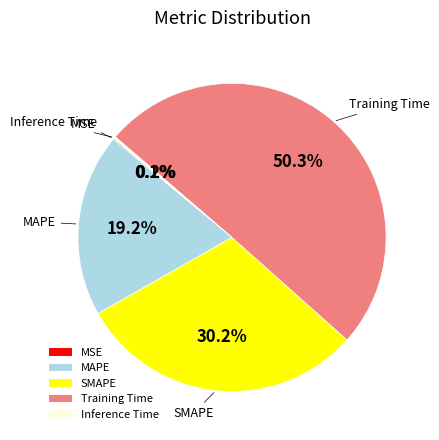

What portion of the pie excludes MAPE?

80.8%